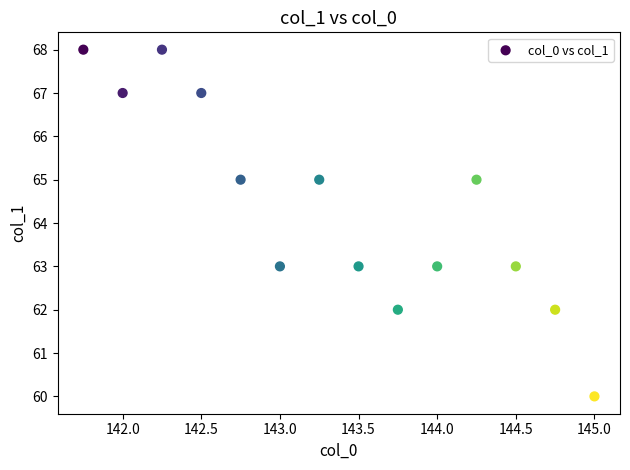

What is the range of Y values (max minus min)?

8